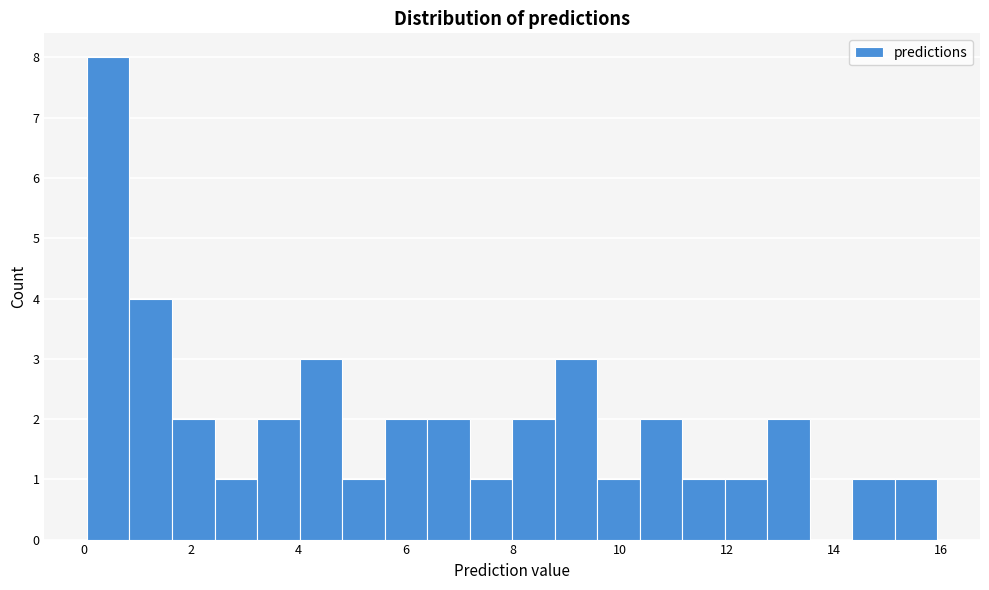

Around what value on the x-axis is the tallest bar? Give the approximate position of its centre, as read against the axis.

0.4